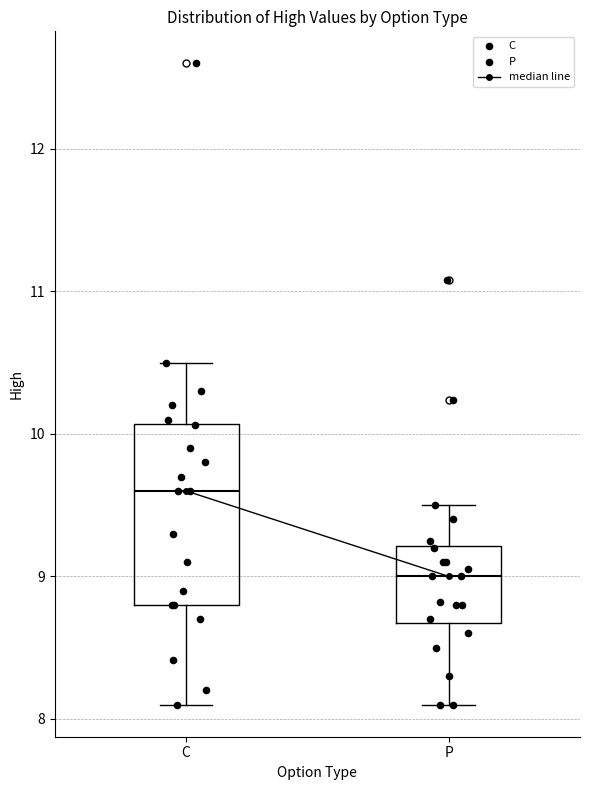

Which box has the highest median line?

C